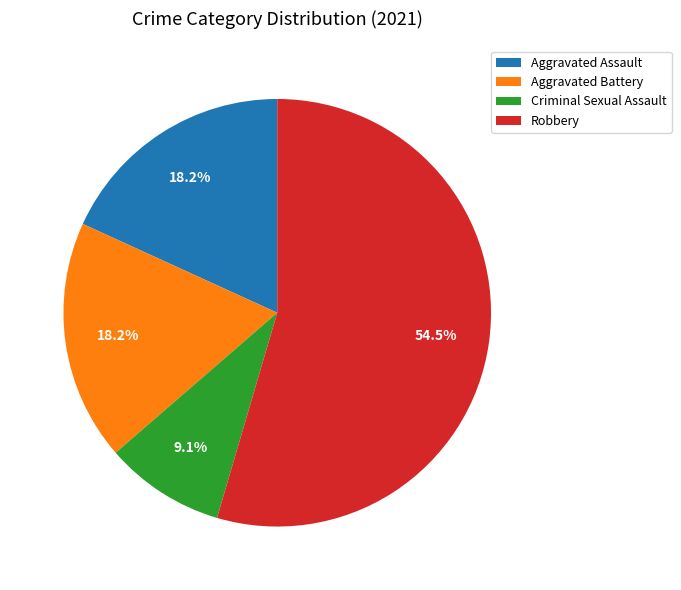

What is the largest slice in the pie chart?

Robbery